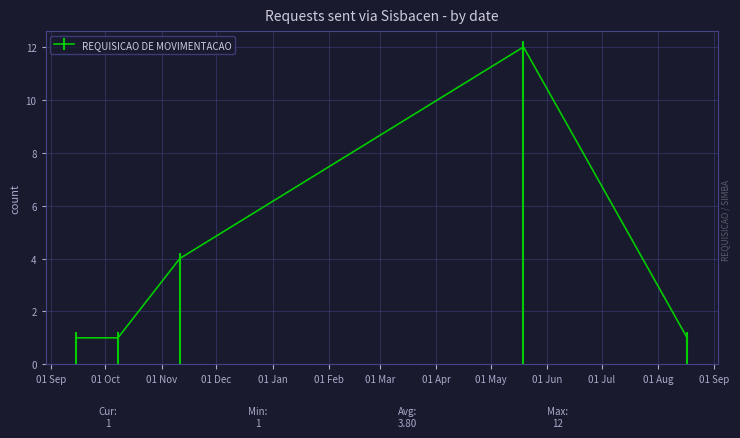

How many interior local peaks does the REQUISICAO DE MOVIMENTACAO series have?

1